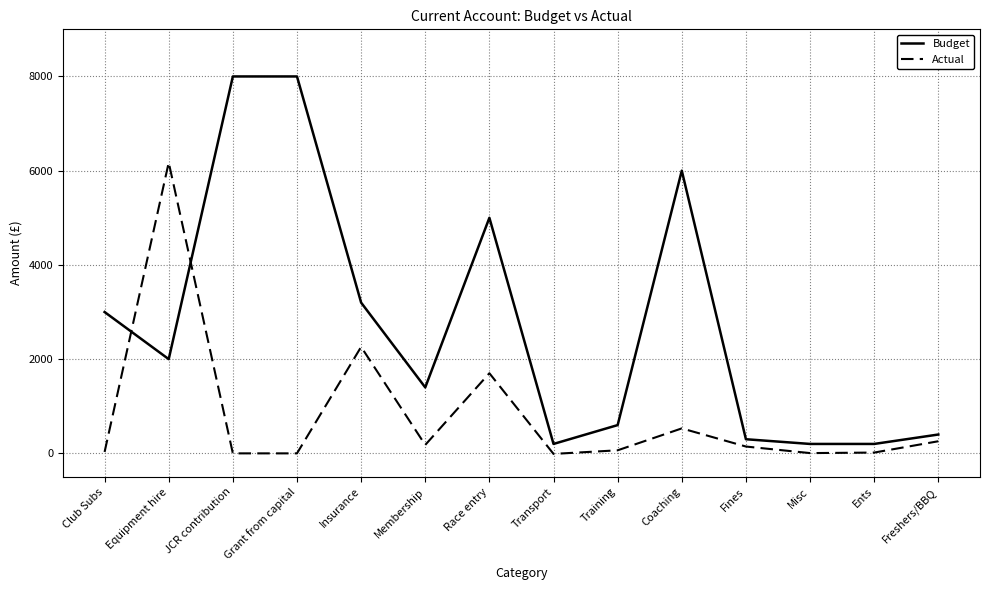

What is the highest value of the Actual series?

6173.5